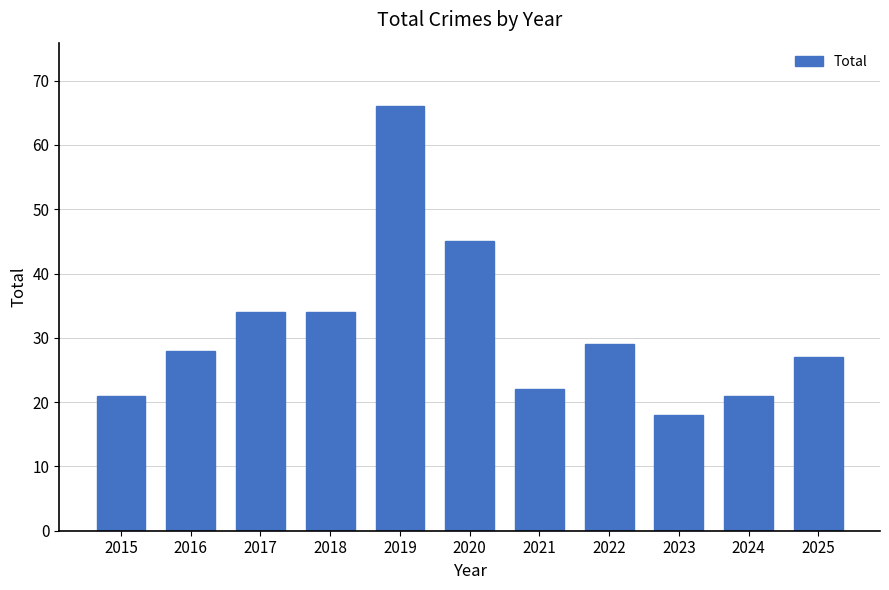

What is the smallest value displayed?

18